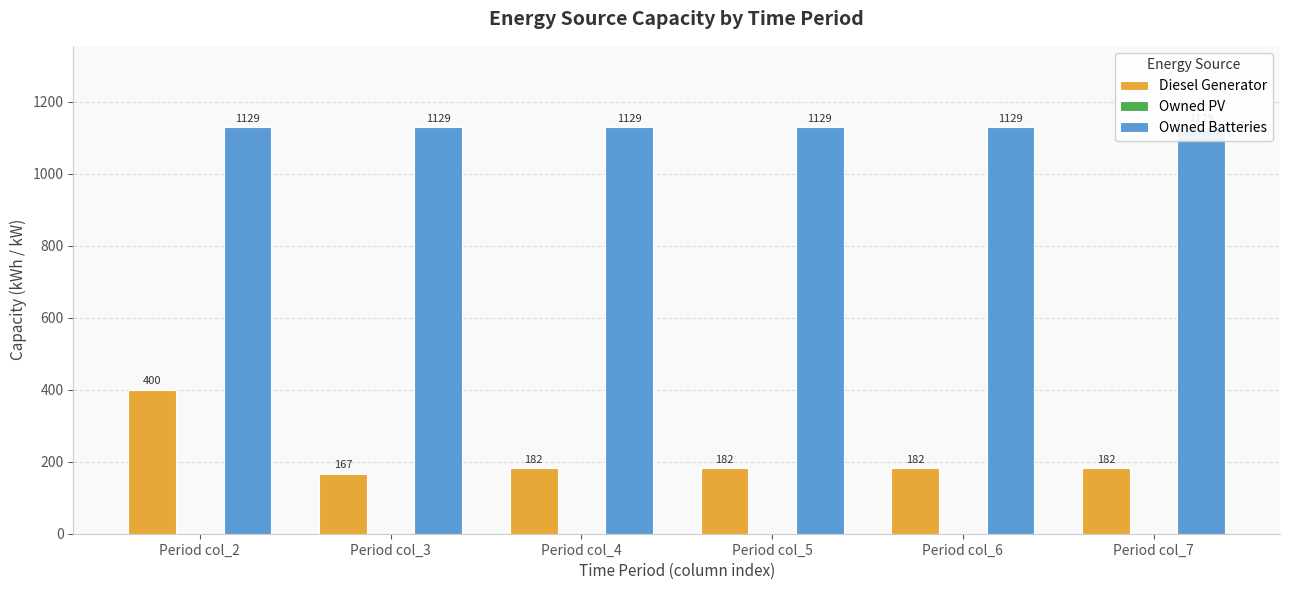

What is the greatest value displayed?

1129